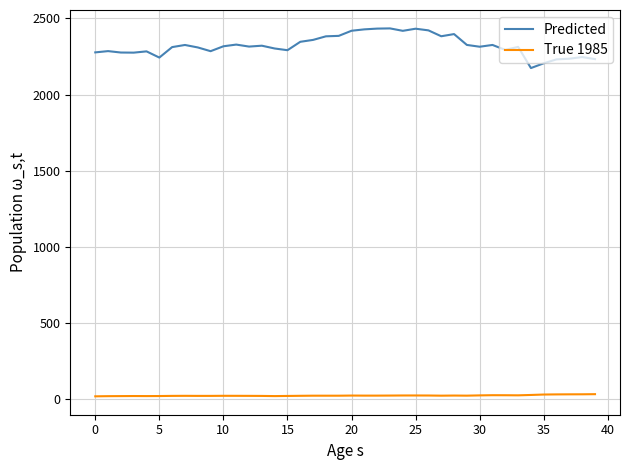

What is the greatest value displayed?

2434.5